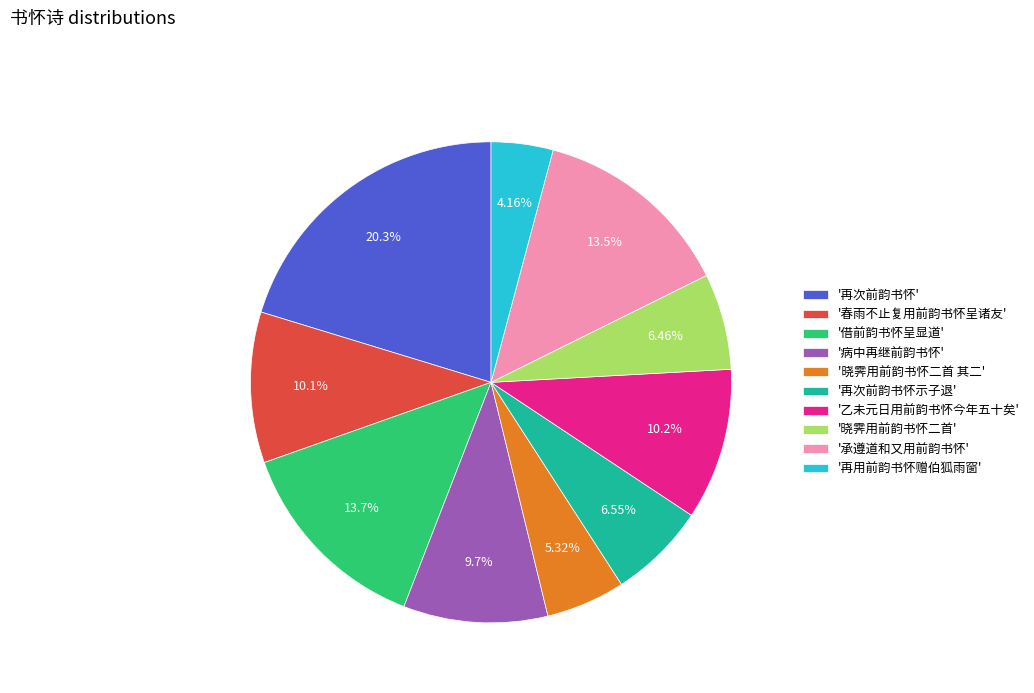

Is there a majority slice in this chart?

No